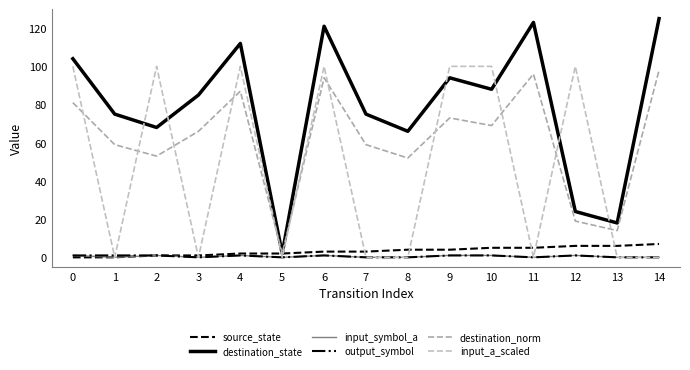

How many interior local valleys does the input_symbol_a series have?

4